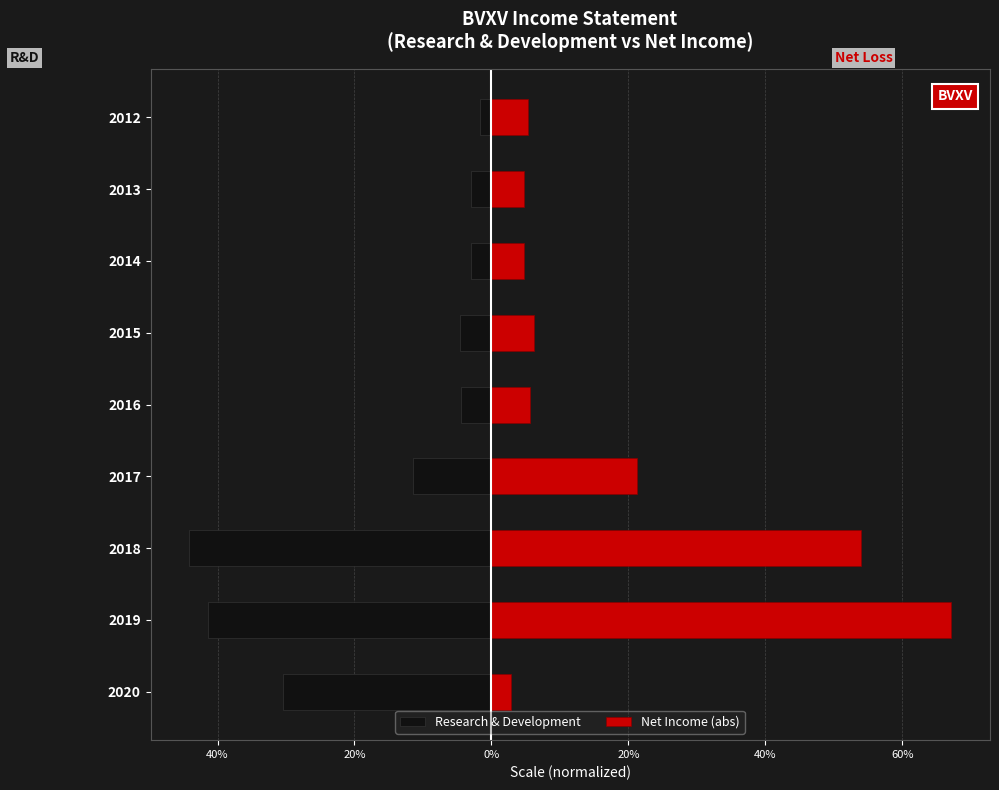

The value of Net Income (abs) at 2016 is 2.3. True or false?

False